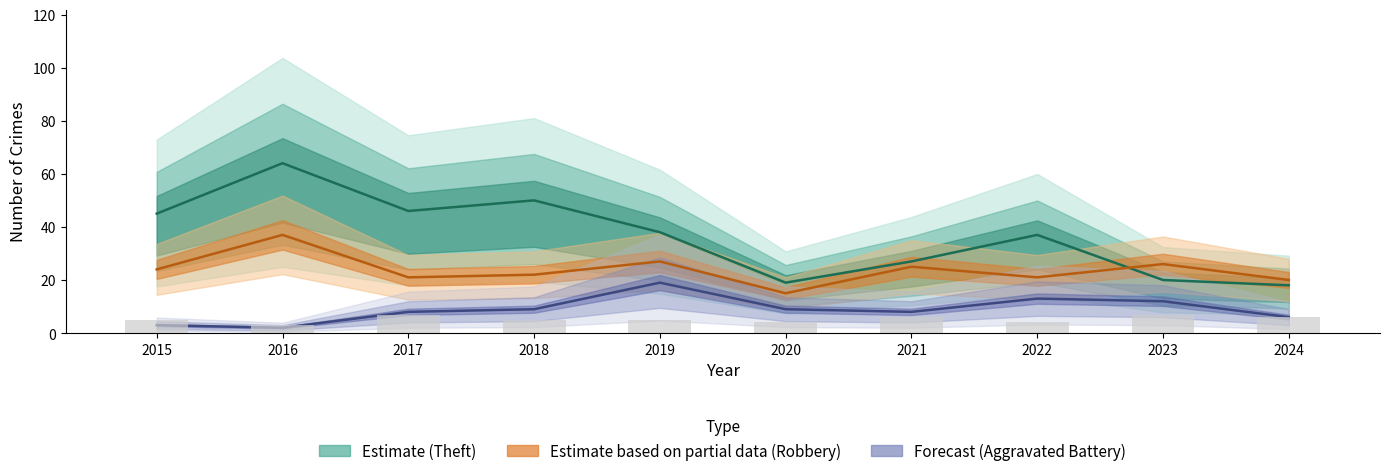

Reading left to right, what are all the values shown in this chart?

5	3	7	5	5	4	6	4	7	6